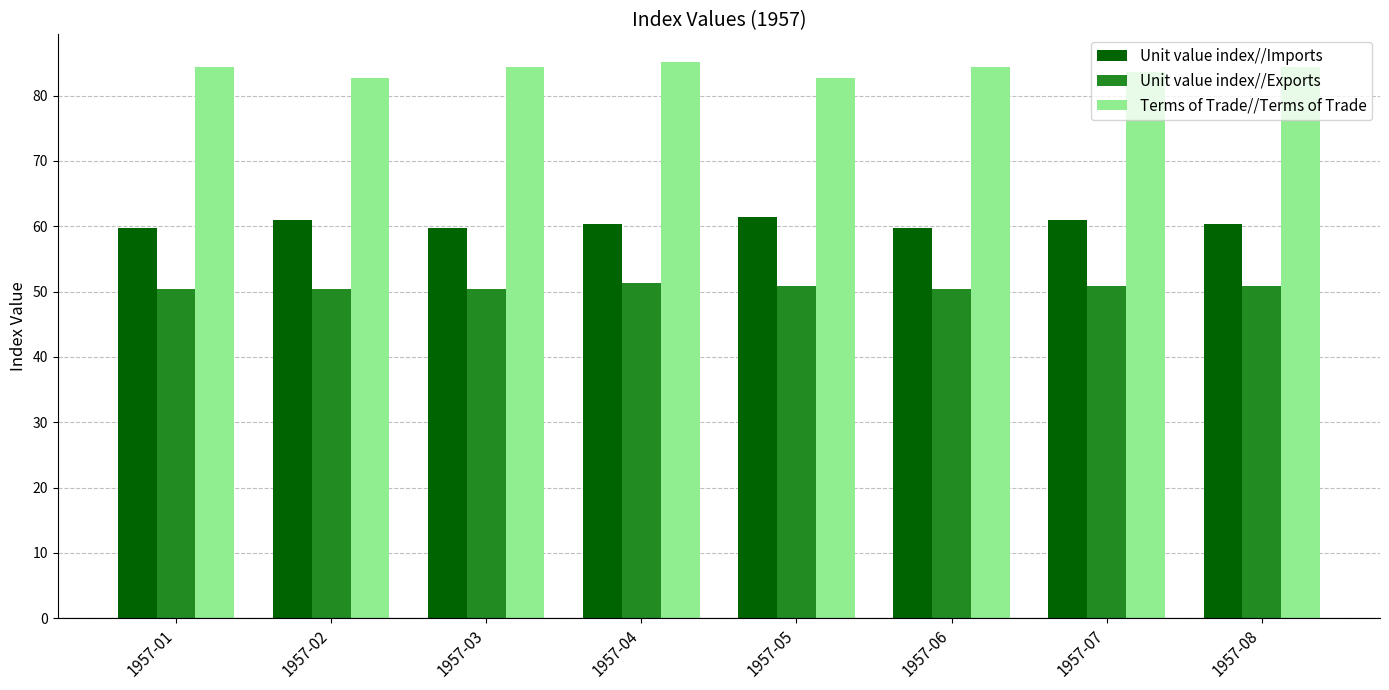

Rank the series by their average value, from lowest to highest.

Unit value index//Exports, Unit value index//Imports, Terms of Trade//Terms of Trade